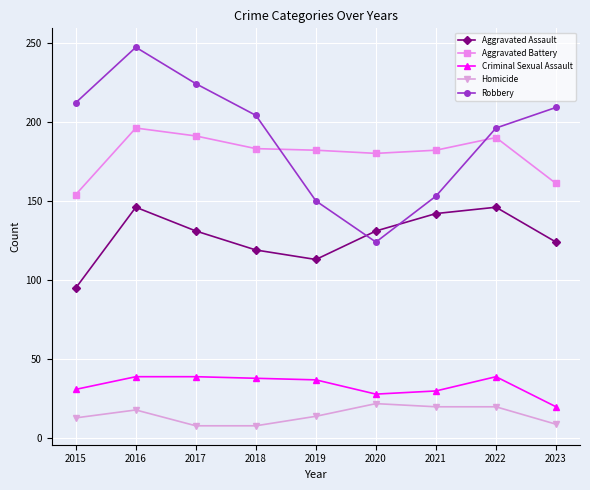

Read the Robbery value at 2019.

150